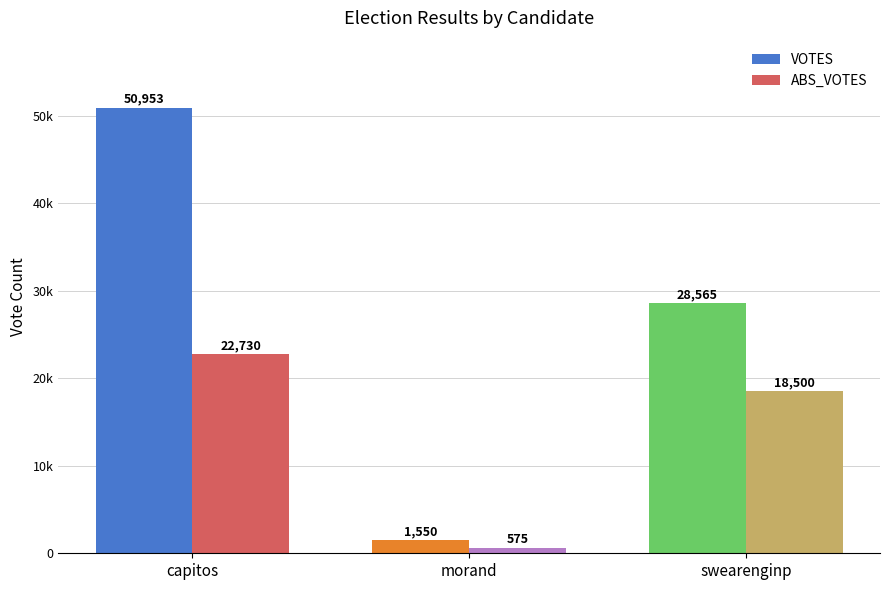

At which category is the sum across all series the highest?

capitos